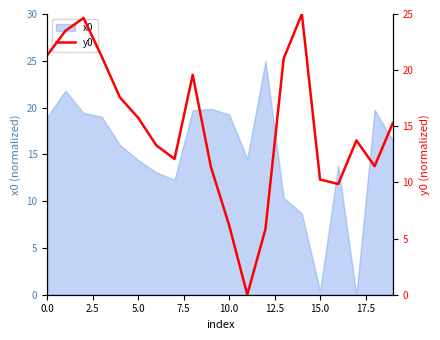

The value at 10 is 4.2. True or false?

False